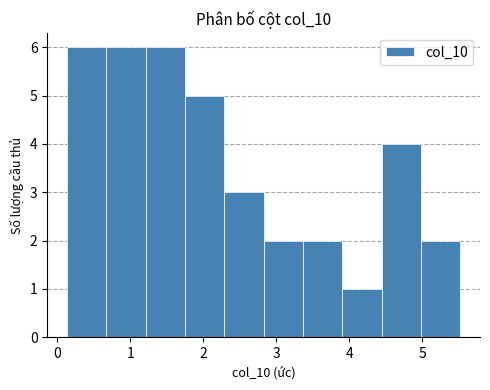

How tall is the bar that spans 2.8 to 3.4 on the x-axis? Neither the bar edges nor the heights are printed on the chart, so give them approximately, as read against the axes.

2